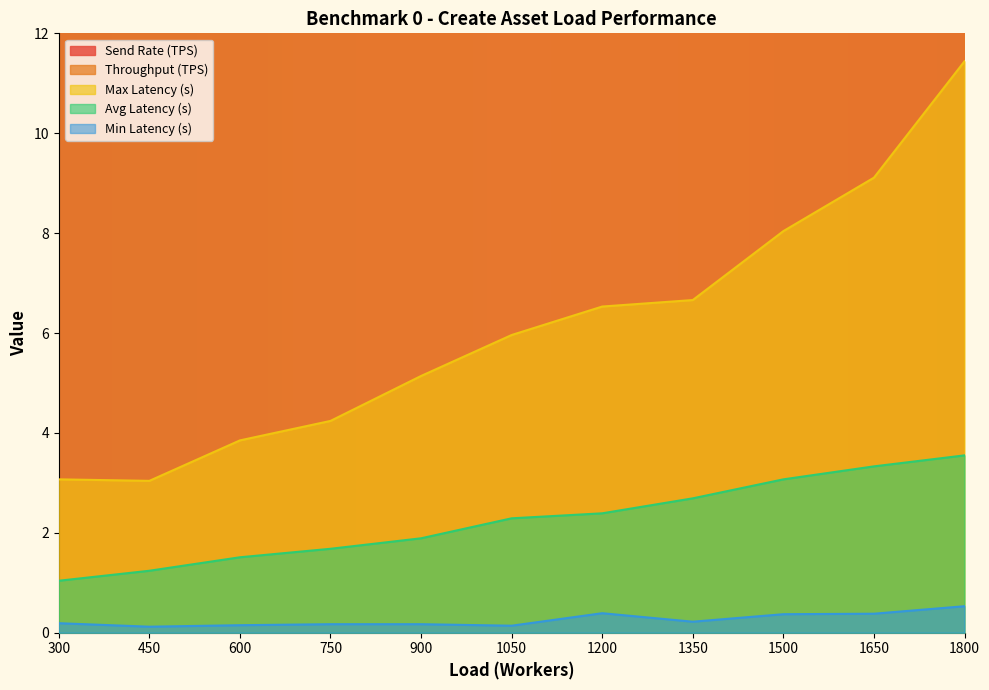

How many lines are shown in the chart?

5